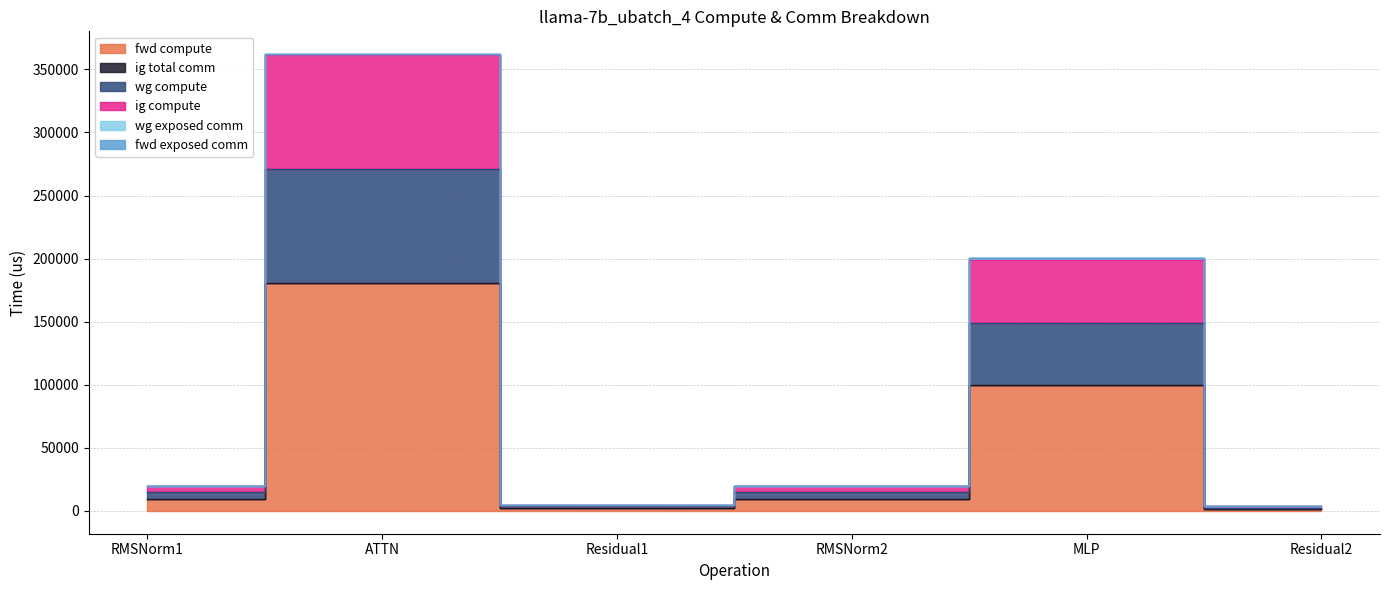

True or false: wg compute and fwd compute cross at least once.

False